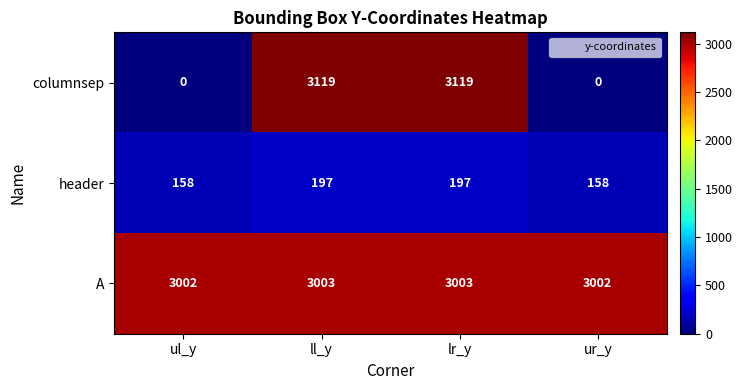

What is the sum of all A values?

12010